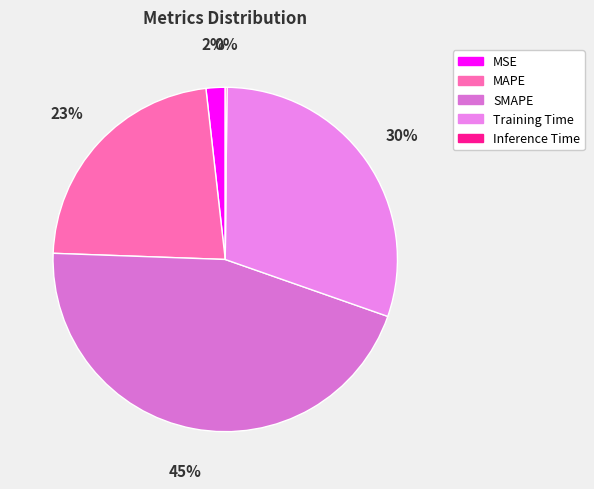

Do Training Time and SMAPE together represent more than half of the pie?

Yes